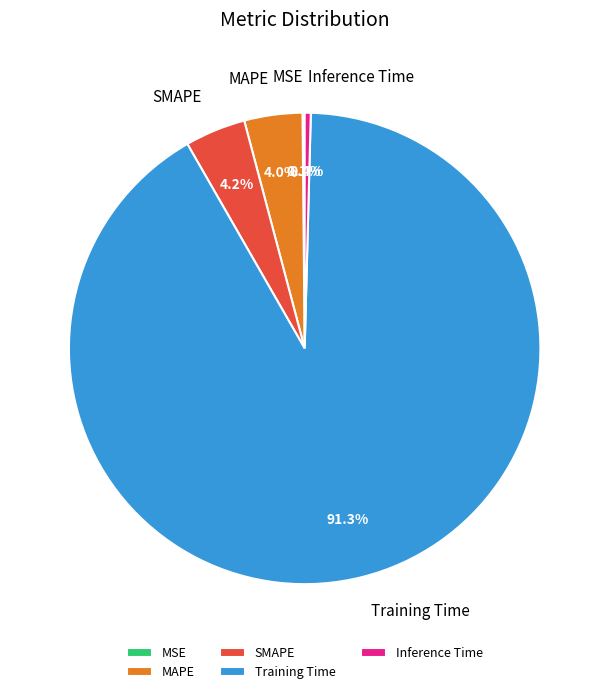

Which slice is the largest?

Training Time